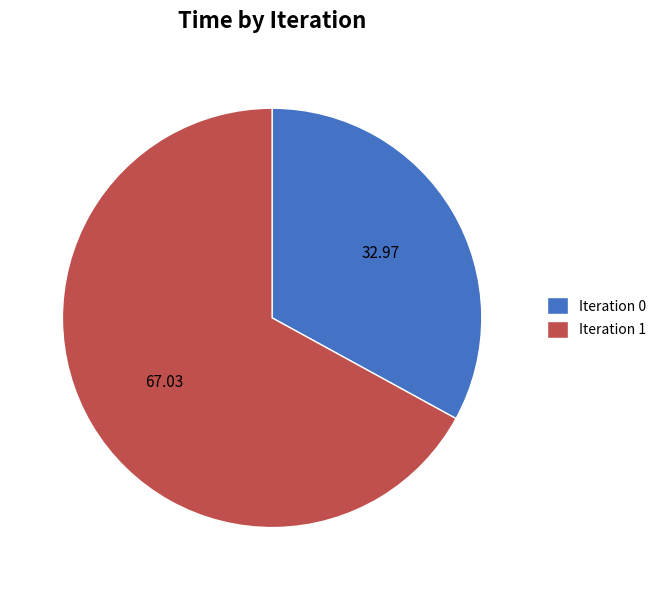

Which has a higher value, Iteration 0 or Iteration 1?

Iteration 1